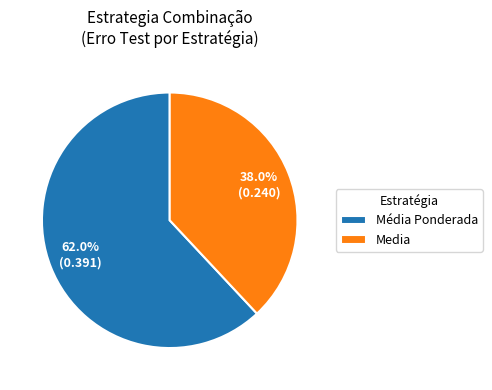

To the nearest percent, what is the difference between the largest and smallest slice percentages?

24%